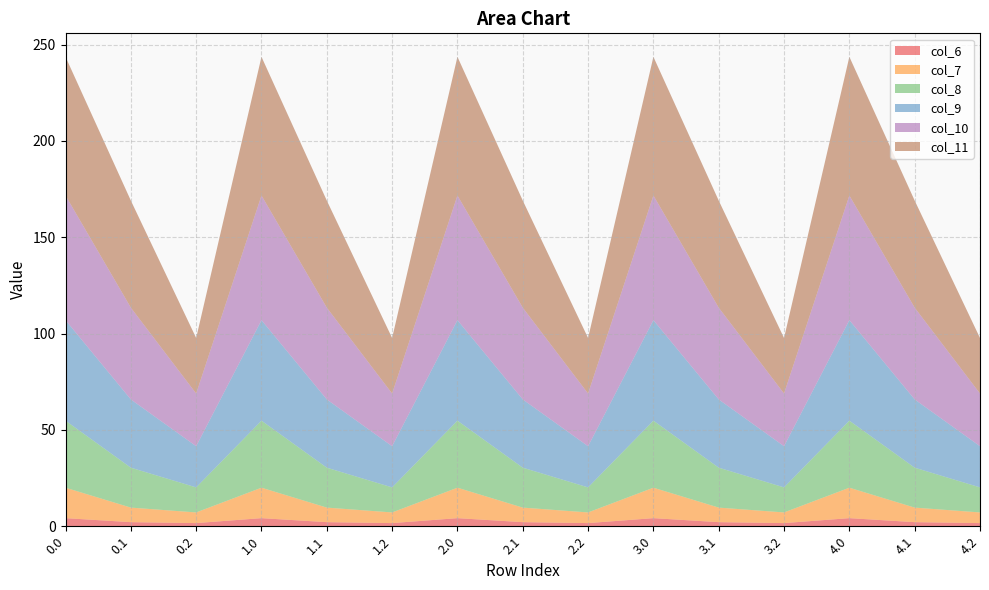

Reading left to right, transcribe all the data shown in this chart.

col_6: 0.0=4.2	0.1=2.1	0.2=1.6	1.0=4.2	1.1=2.1	1.2=1.6	2.0=4.2	2.1=2.1	2.2=1.6	3.0=4.2	3.1=2.1	3.2=1.6	4.0=4.2	4.1=2.1	4.2=1.6
col_7: 0.0=15.8	0.1=7.6	0.2=5.5	1.0=15.8	1.1=7.6	1.2=5.5	2.0=15.8	2.1=7.6	2.2=5.5	3.0=15.8	3.1=7.6	3.2=5.5	4.0=15.8	4.1=7.6	4.2=5.5
col_8: 0.0=34.8	0.1=20.7	0.2=13.0	1.0=34.8	1.1=20.7	1.2=13.0	2.0=34.8	2.1=20.7	2.2=13.0	3.0=34.8	3.1=20.7	3.2=13.0	4.0=34.8	4.1=20.7	4.2=13.0
col_9: 0.0=52.2	0.1=35.4	0.2=21.4	1.0=52.2	1.1=35.4	1.2=21.4	2.0=52.2	2.1=35.4	2.2=21.4	3.0=52.2	3.1=35.4	3.2=21.4	4.0=52.2	4.1=35.4	4.2=21.4
col_10: 0.0=64.7	0.1=47.6	0.2=27.3	1.0=64.7	1.1=47.6	1.2=27.3	2.0=64.7	2.1=47.6	2.2=27.3	3.0=64.7	3.1=47.6	3.2=27.3	4.0=64.7	4.1=47.6	4.2=27.3
col_11: 0.0=72.0	0.1=55.6	0.2=28.8	1.0=72.0	1.1=55.6	1.2=28.8	2.0=72.0	2.1=55.6	2.2=28.8	3.0=72.0	3.1=55.6	3.2=28.8	4.0=72.0	4.1=55.6	4.2=28.8